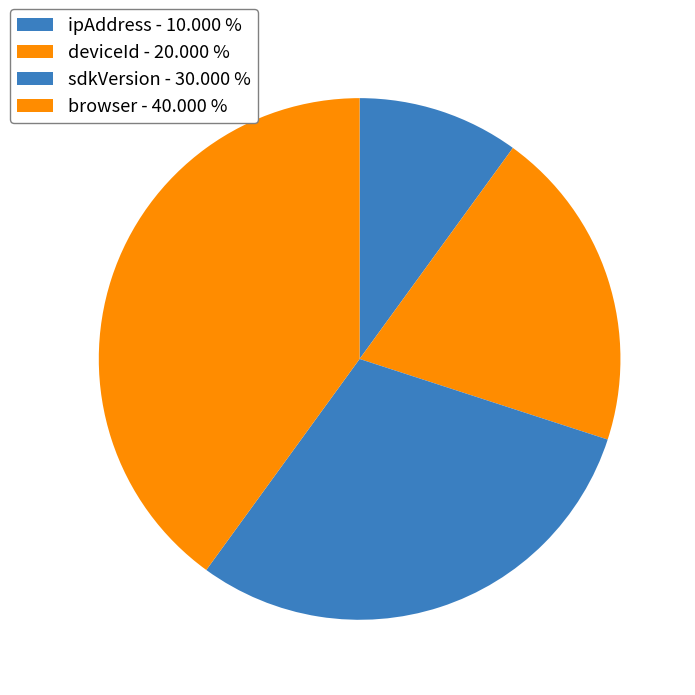

To the nearest percent, what percentage of the pie is browser?

40%